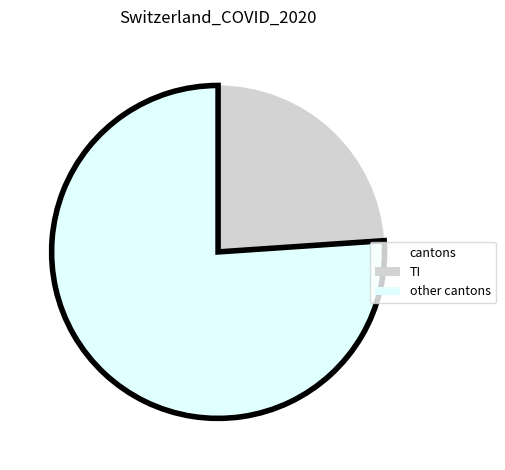

Between other cantons and TI, which is larger?

other cantons